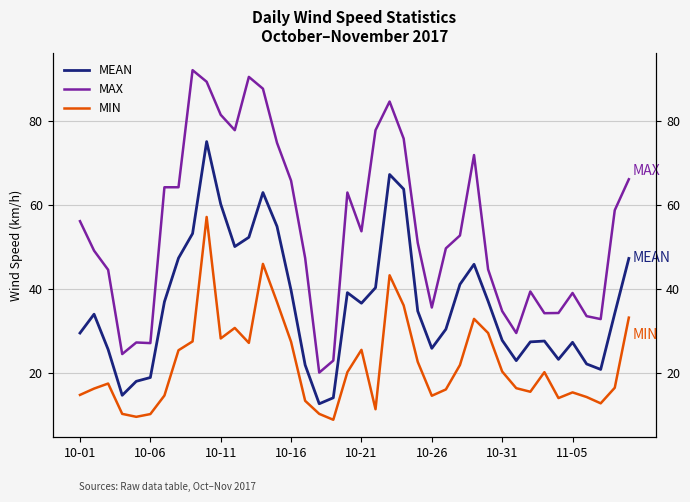

Rank the series by their maximum value, from lowest to highest.

MIN, MEAN, MAX